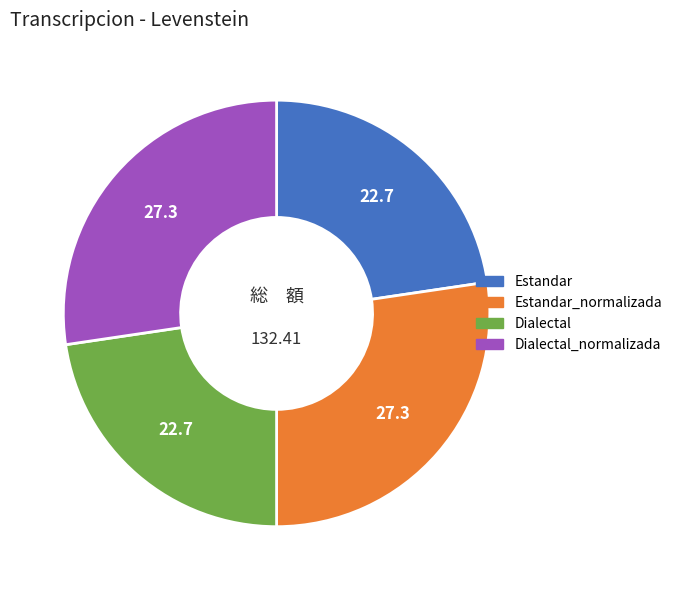

Between Dialectal and Estandar_normalizada, which is larger?

Estandar_normalizada